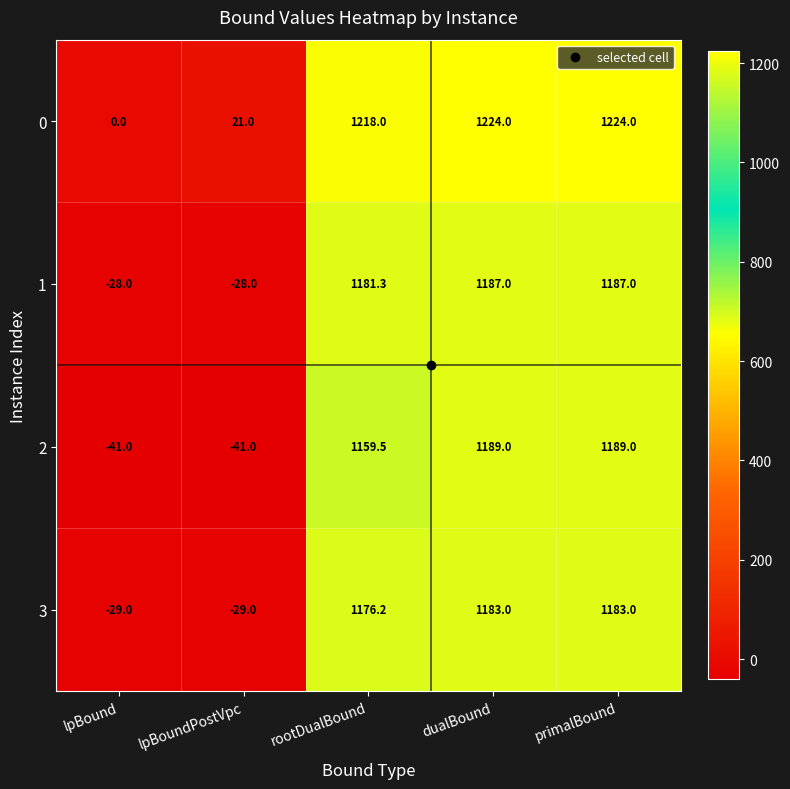

What is the total value across all series at dualBound?

4783.0